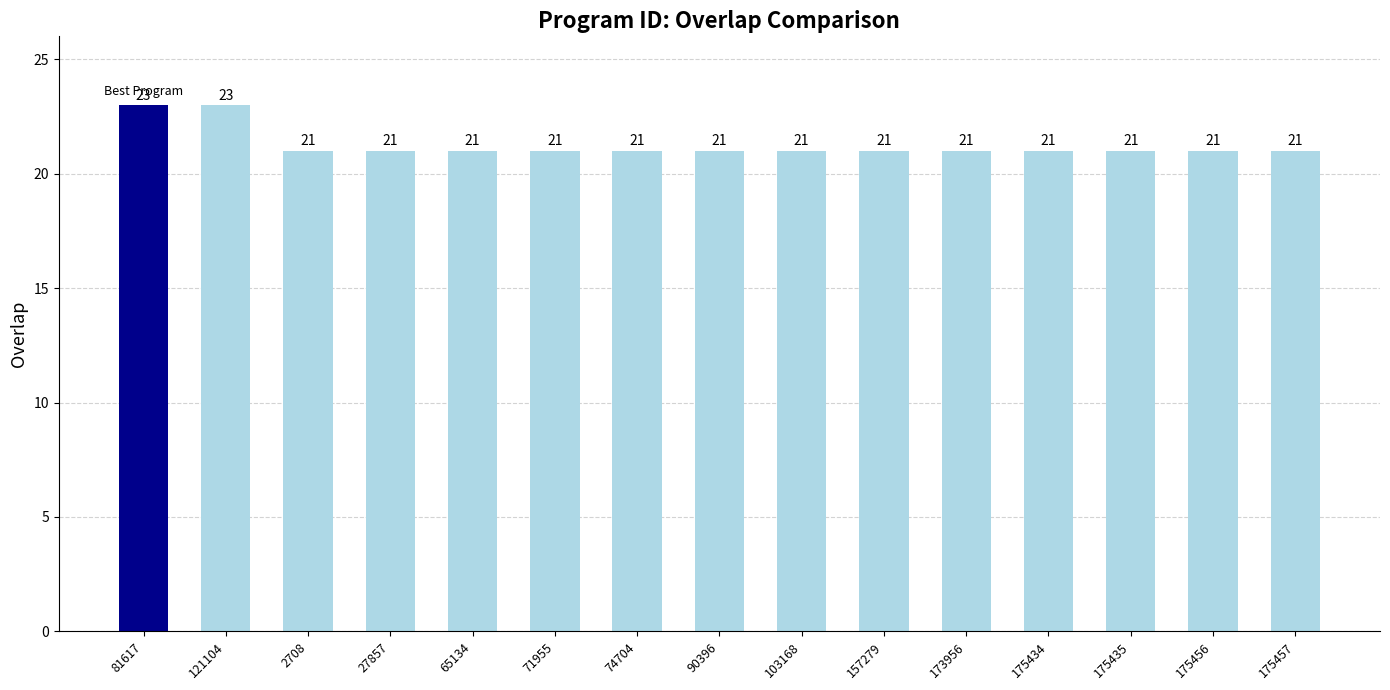

What is the smallest value displayed?

21